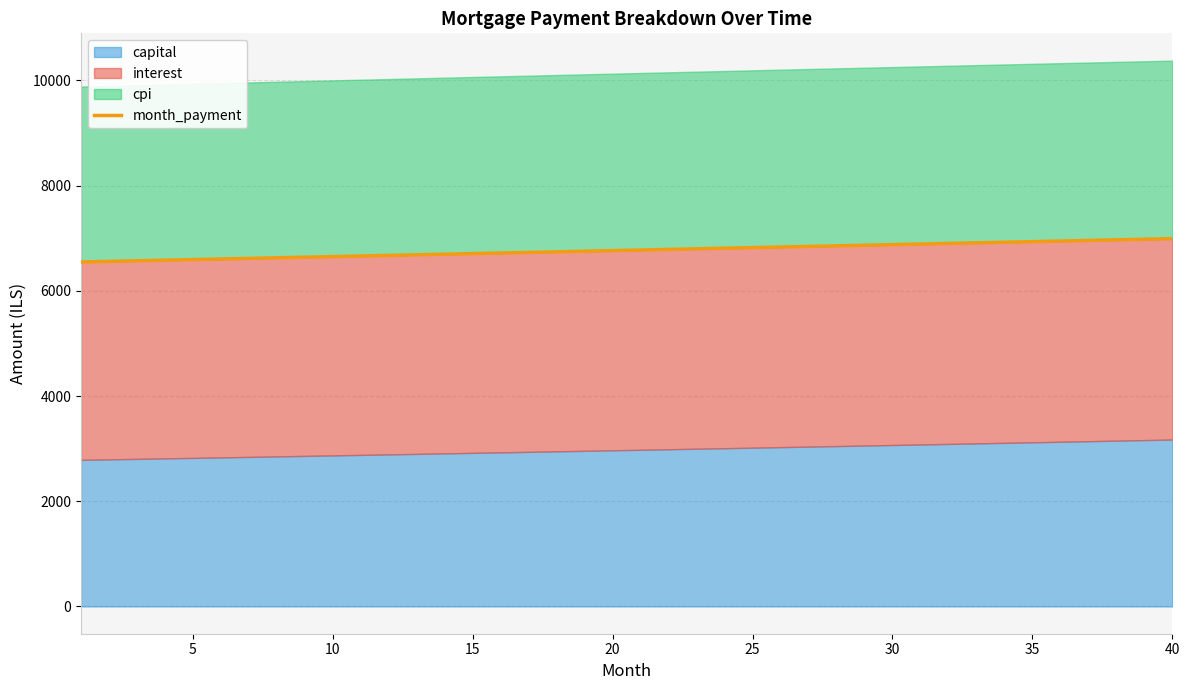

True or false: there are more than 0 points higher than both neighbors.

False